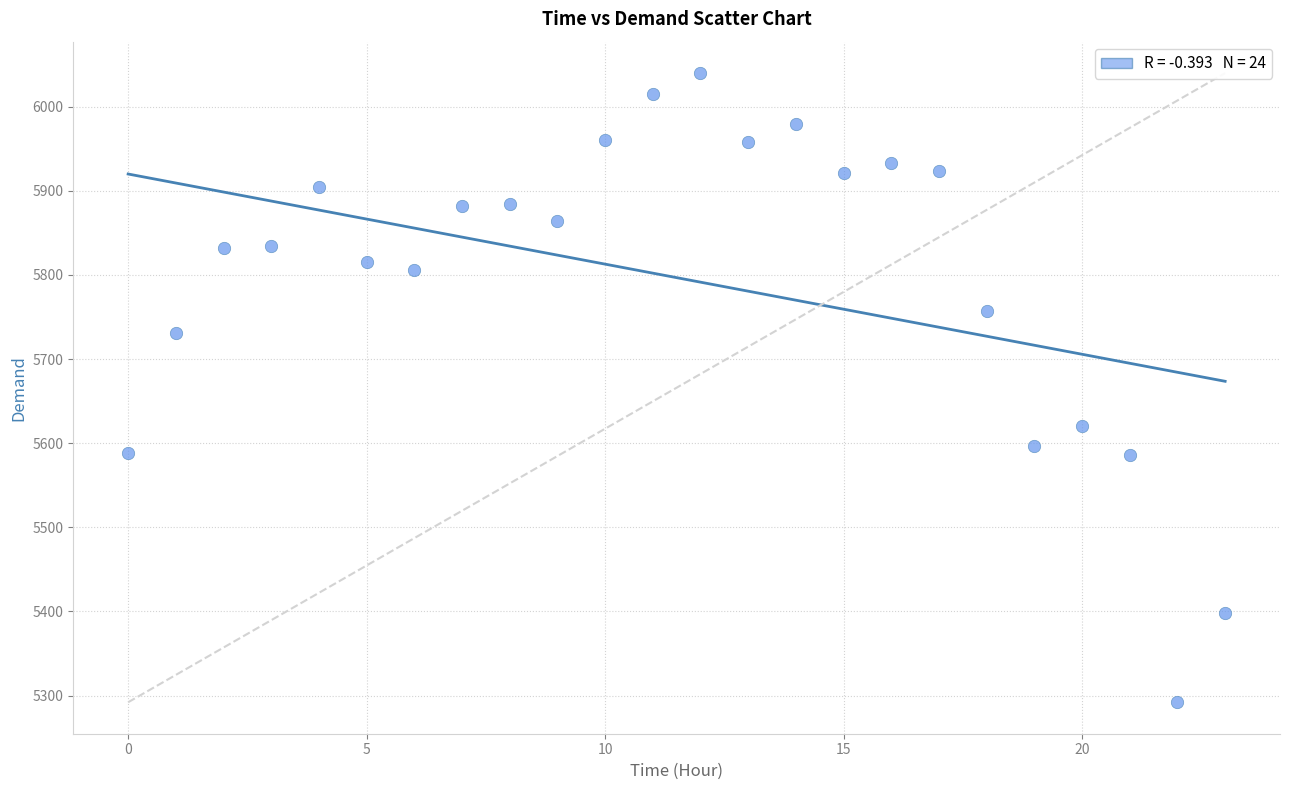

What is the range of Y values (max minus min)?

748